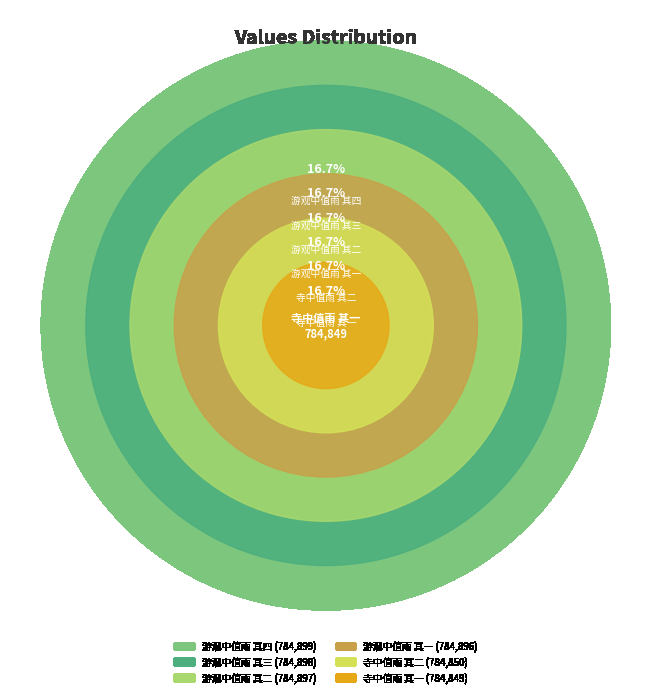

Combined, what portion of the pie is 游观中值雨 其一 and 寺中值雨 其一?

33.3%